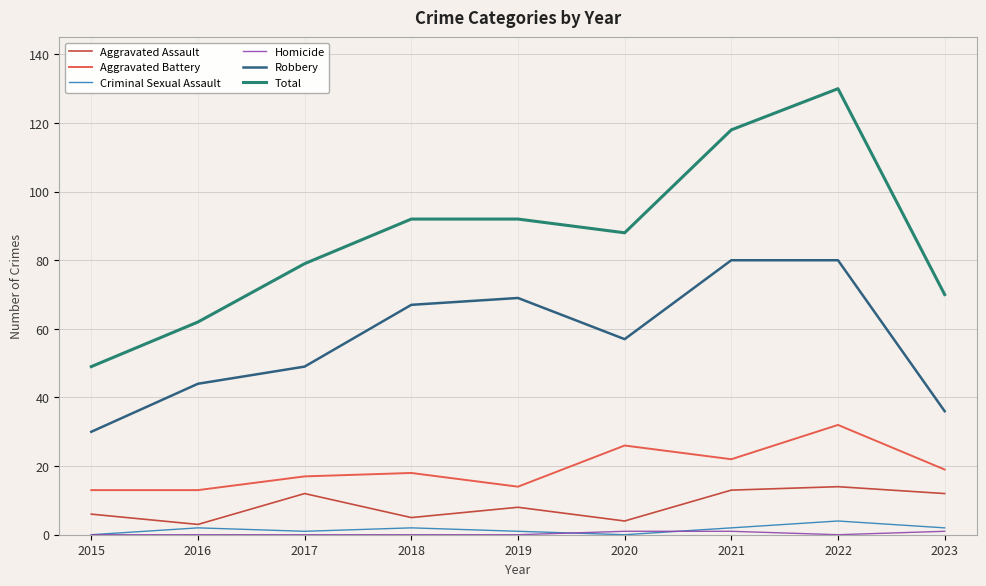

At how many categories does at least one series exceed 106?

2